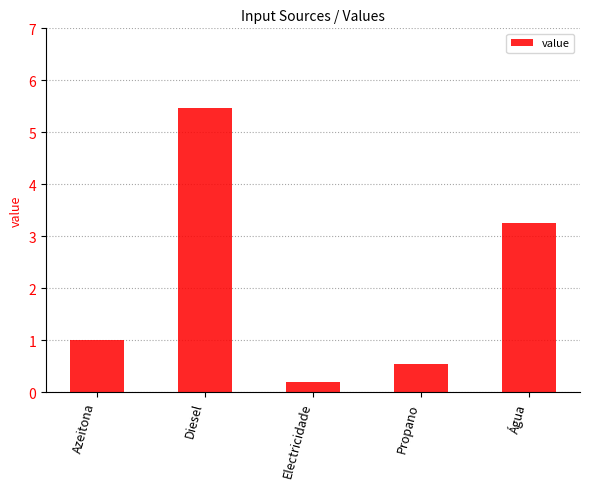

What position from the left is Diesel?

2